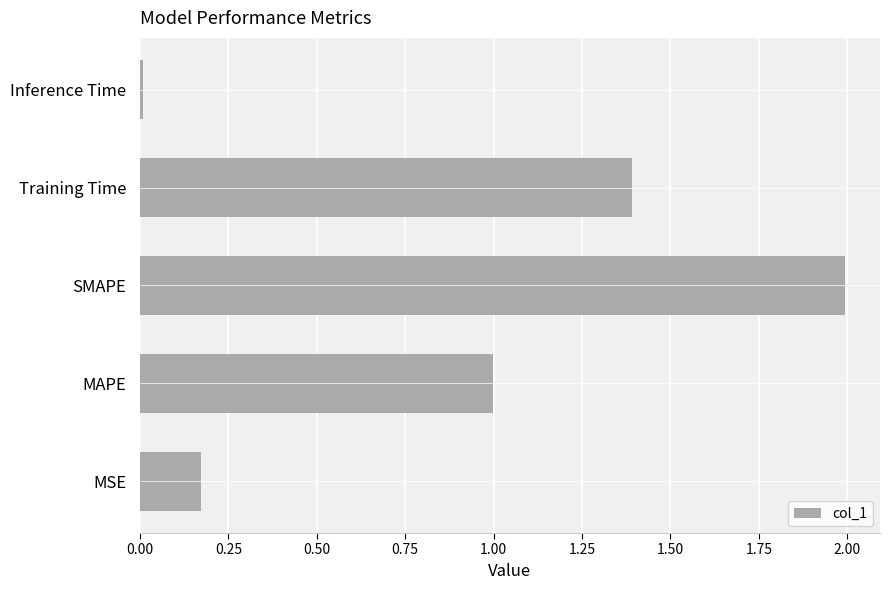

List the labels in order of value, smallest first.

Inference Time, MSE, MAPE, Training Time, SMAPE